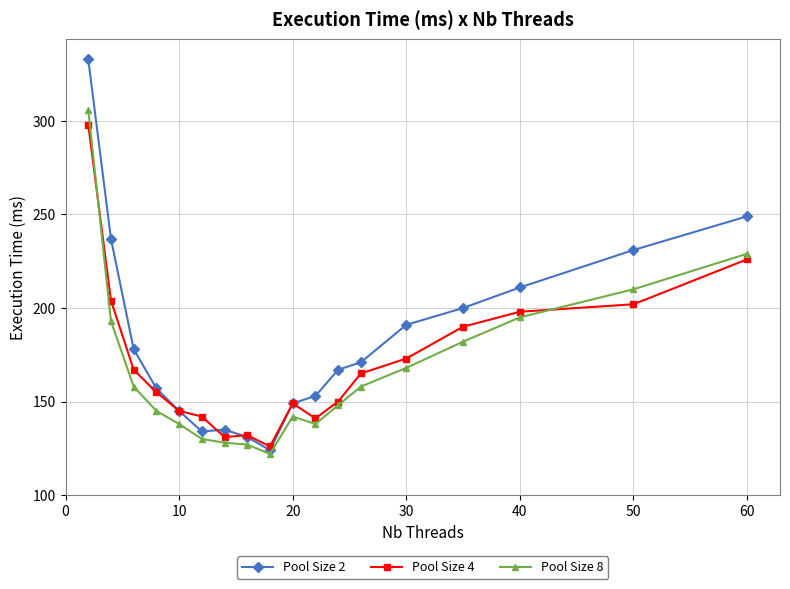

What is the value of the Pool Size 4 point at the 8th from the left?

132